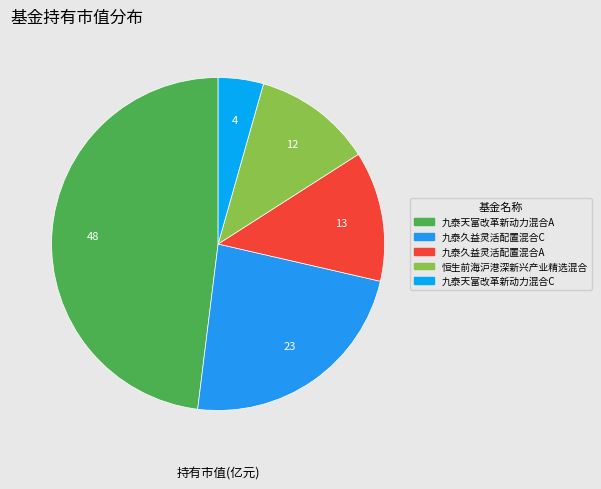

Is it true that 恒生前海沪港深新兴产业精选混合 is 19% of the pie?

False